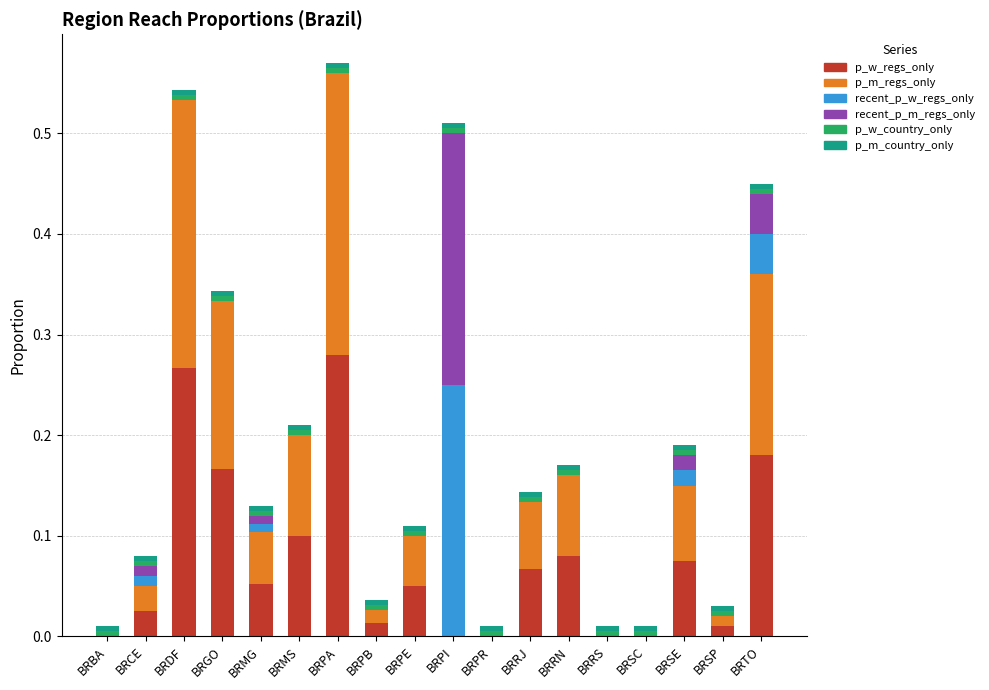

At which label does p_w_regs_only reach its peak?

BRPA